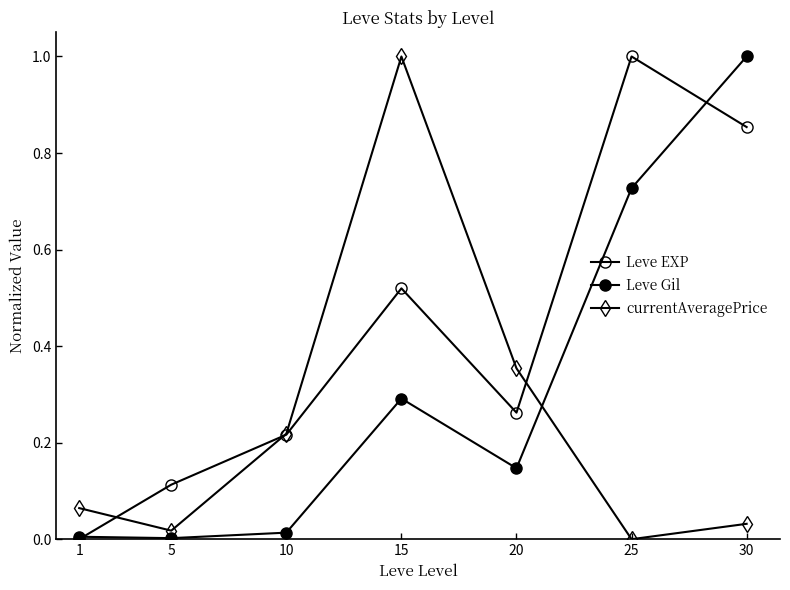

The value of Leve Gil at 1 is 0.0. True or false?

False